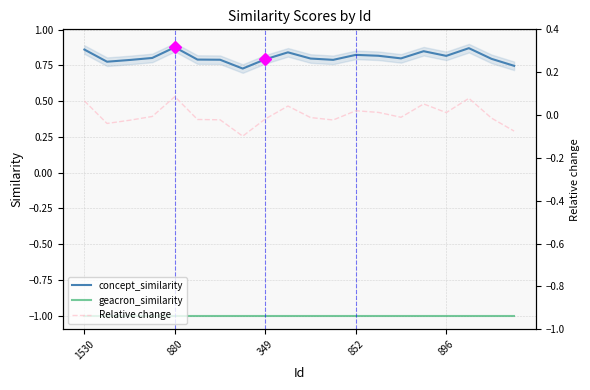

What is the highest value of the geacron_similarity series?

-1.0